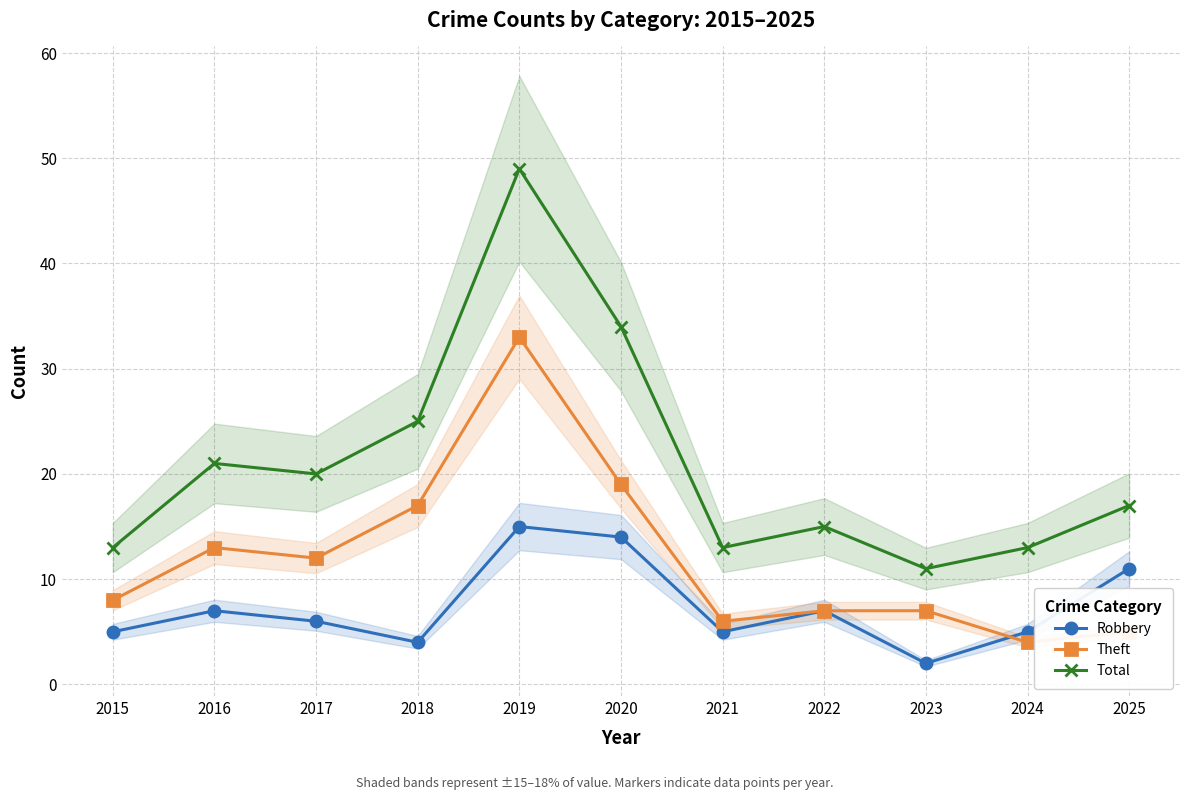

Which series has the largest total across all categories?

Total